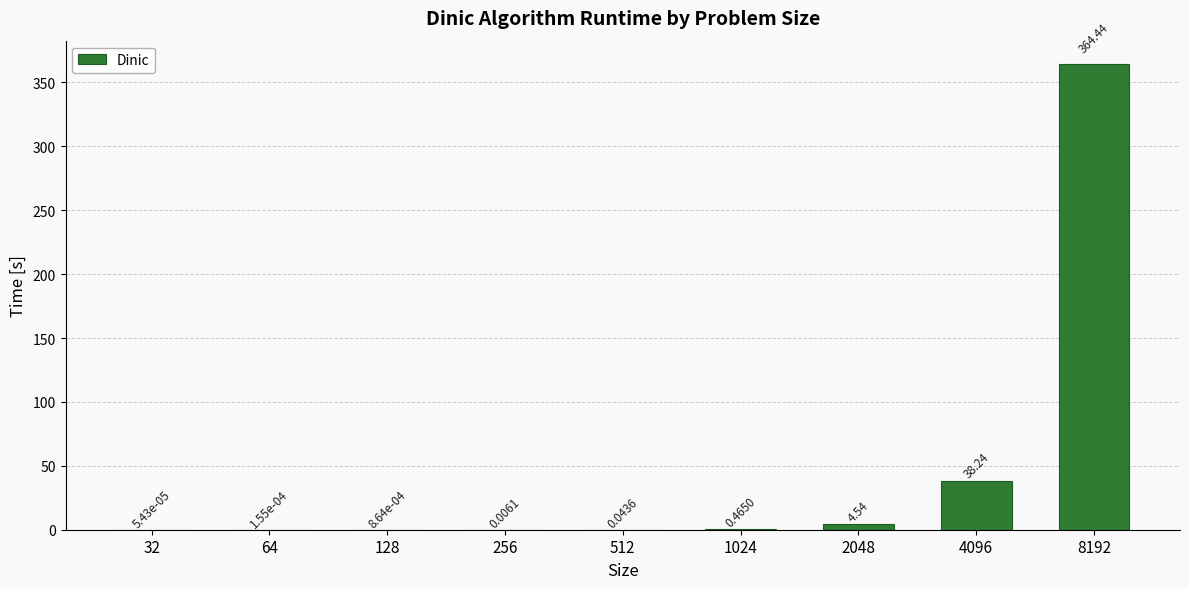

What is the sum of all values?

407.7